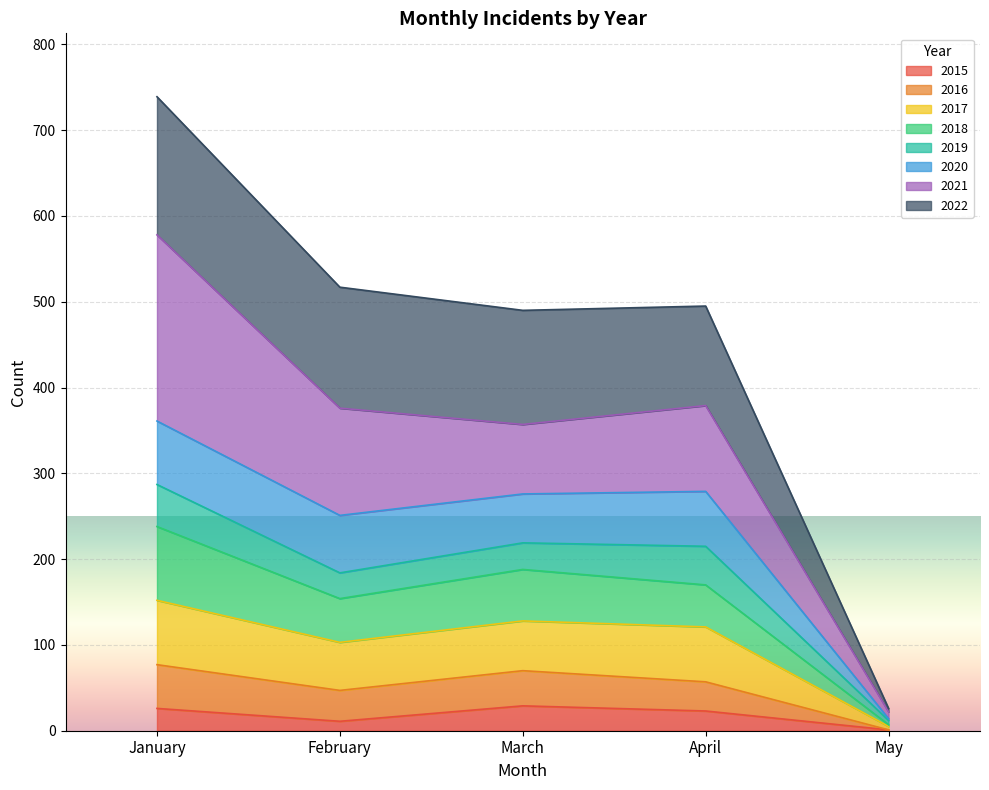

What is the highest value of the 2015 series?

29